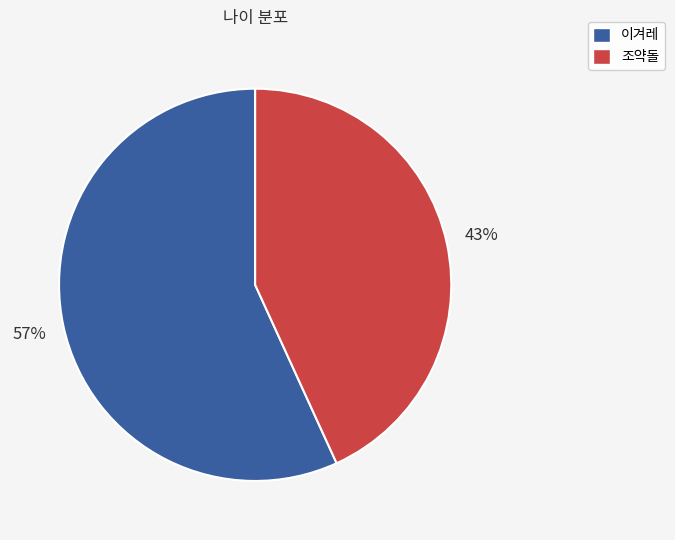

Is it true that 조약돌 is 43% of the pie?

True